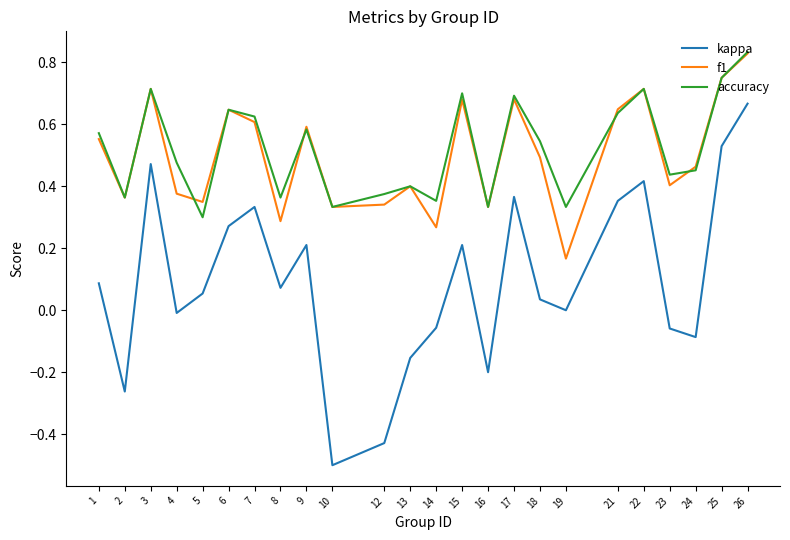

What is the total value across all series at 15?

1.6